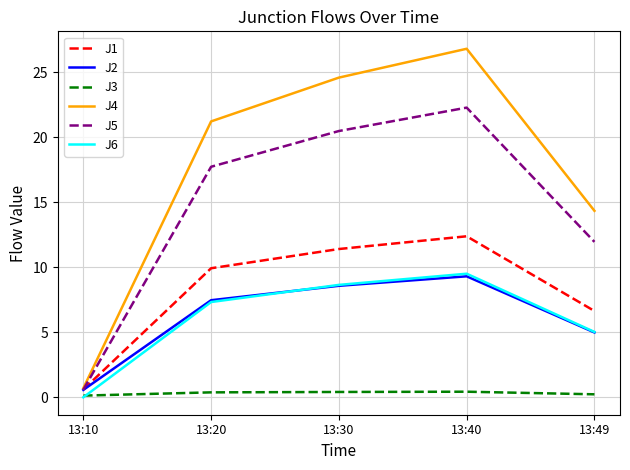

At which label does J4 reach its minimum?

13:10